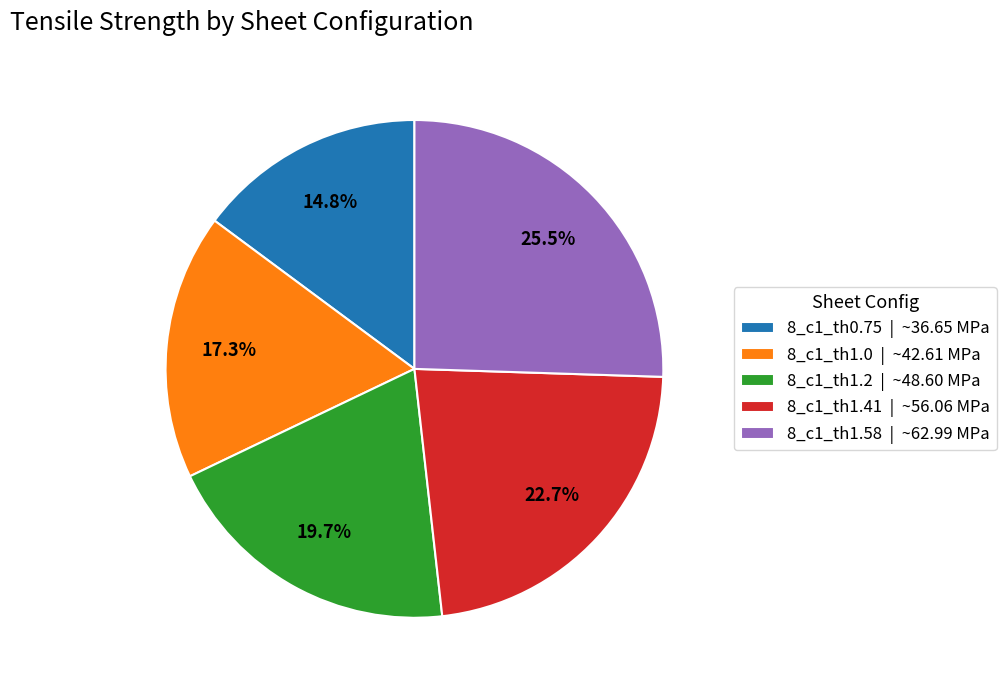

How many segments does this pie chart have?

5